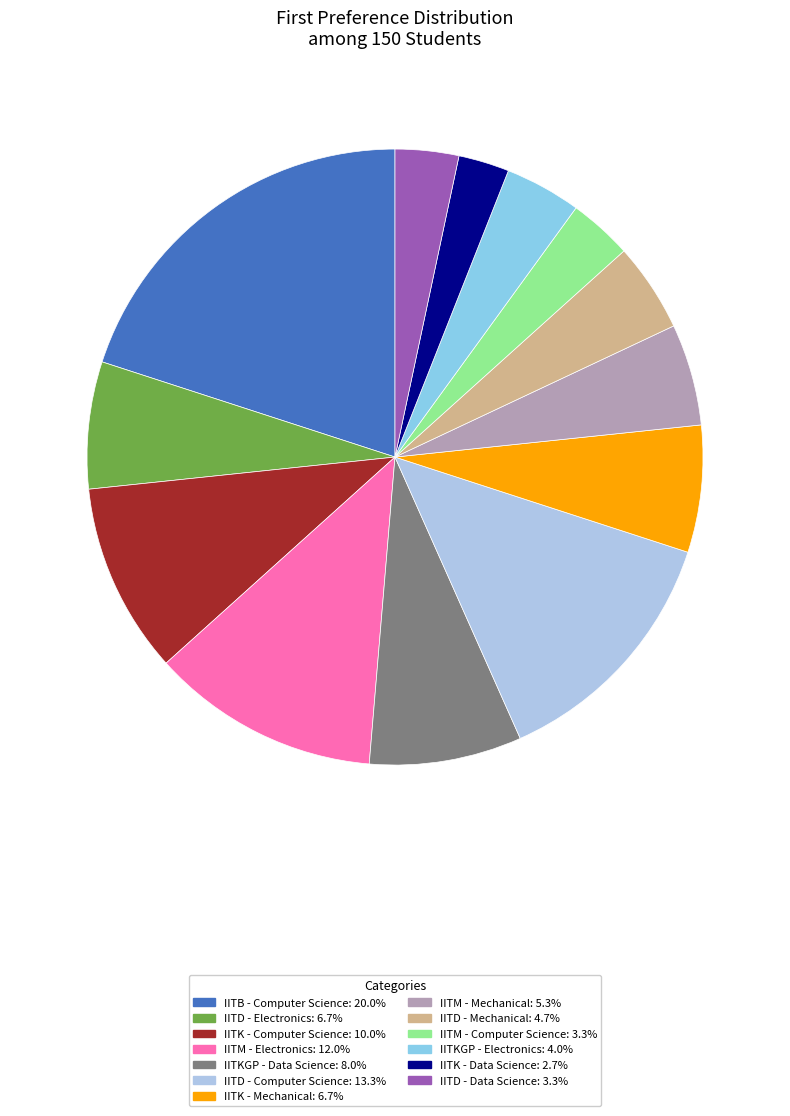

What is the ratio of the value at IITD - Data Science to the value at IITK - Mechanical?

0.5